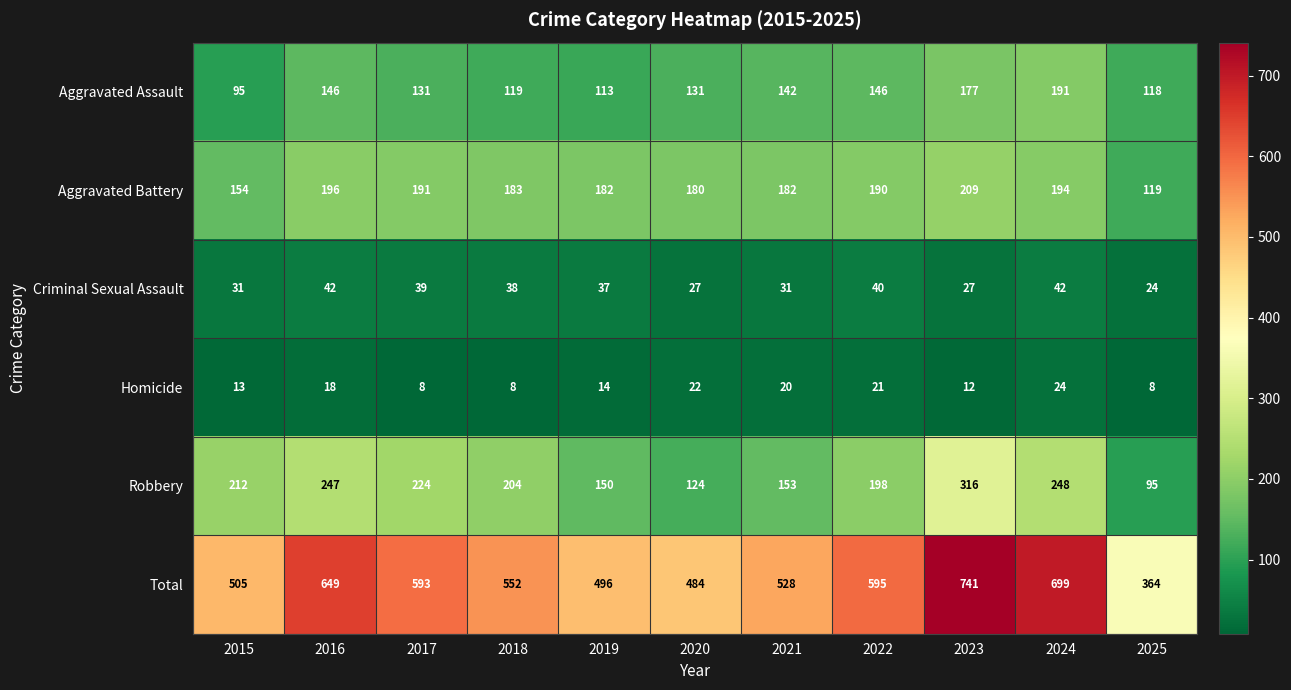

Is it true that Total equals 851 at 2021?

False